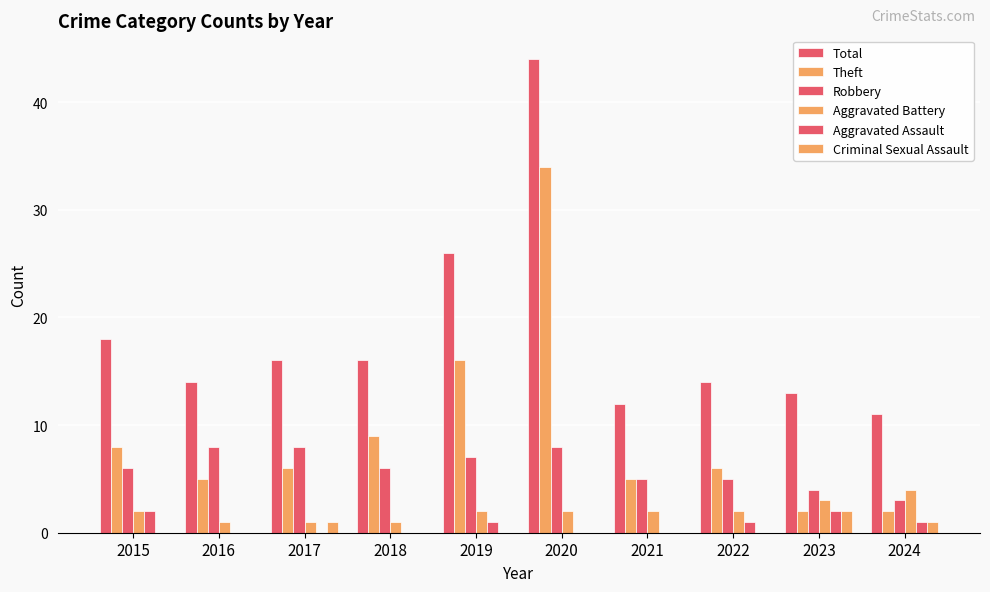

How many groups of bars are there?

10